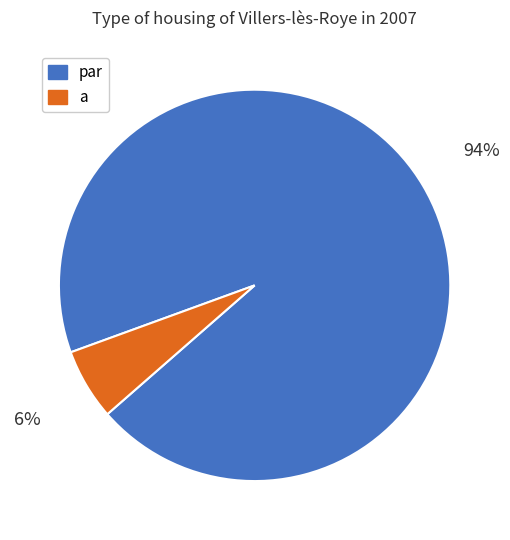

The a slice represents 6% of the pie. True or false?

True